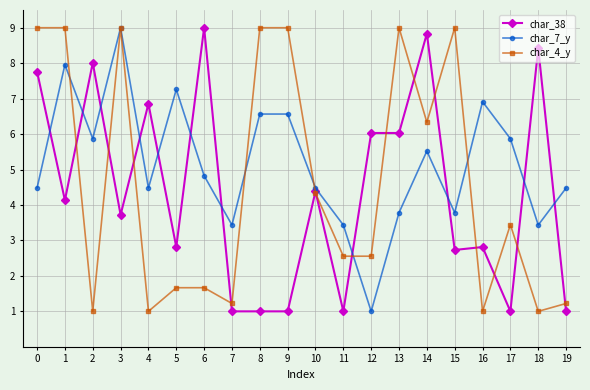

The value of char_7_y at 1 is 8.0. True or false?

True